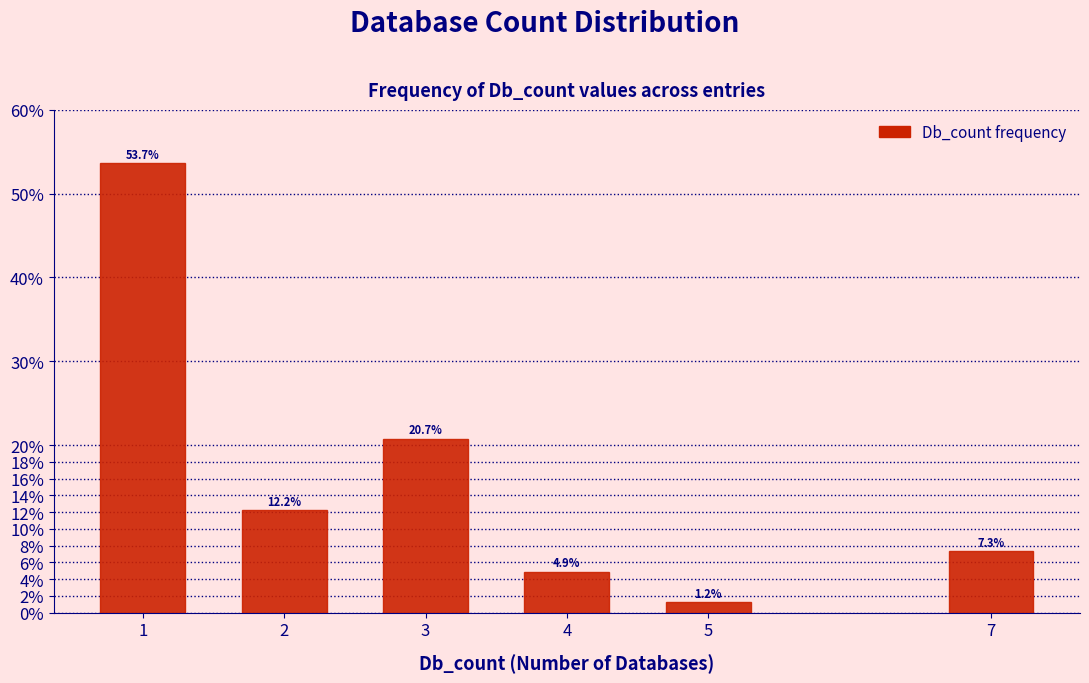

Reading left to right, transcribe all the data shown in this chart.

53.7	12.2	20.7	4.9	1.2	7.3